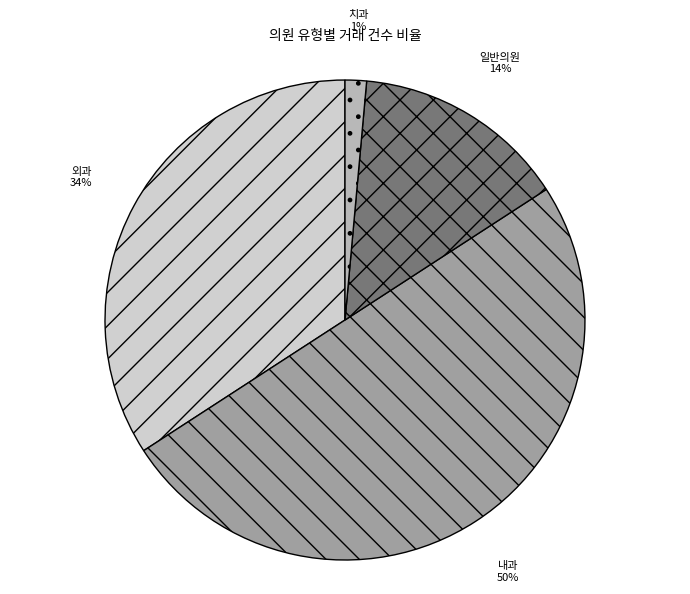

Does 일반의원 represent more than half of the total?

No